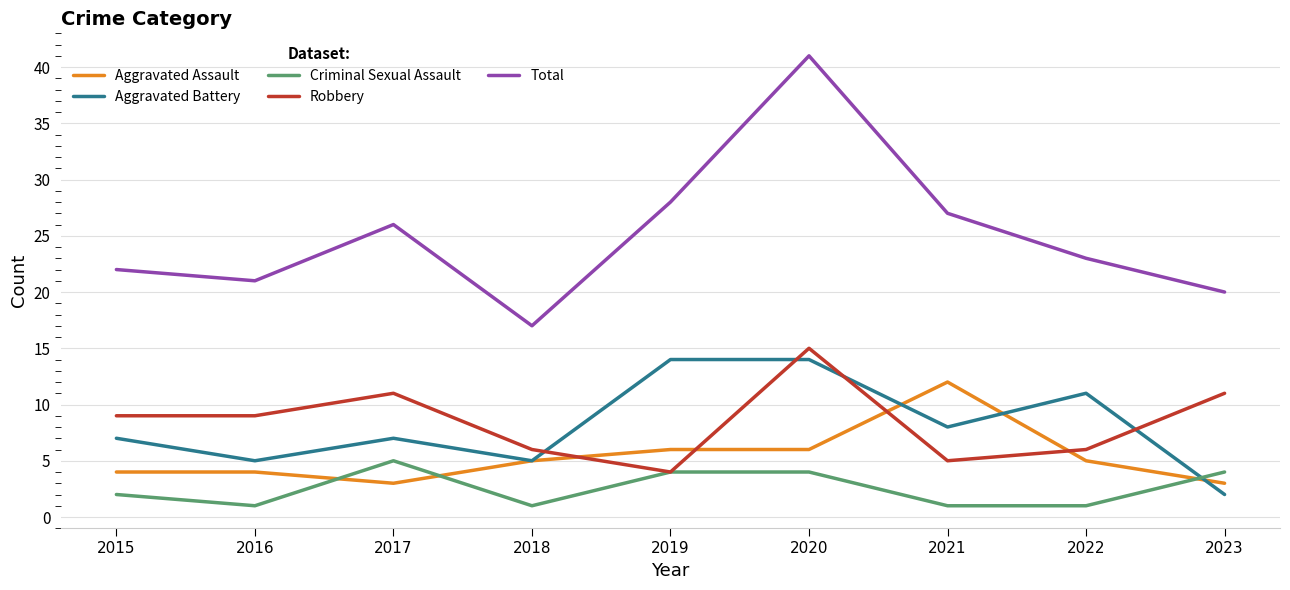

What is the average value of the Aggravated Battery series?

8